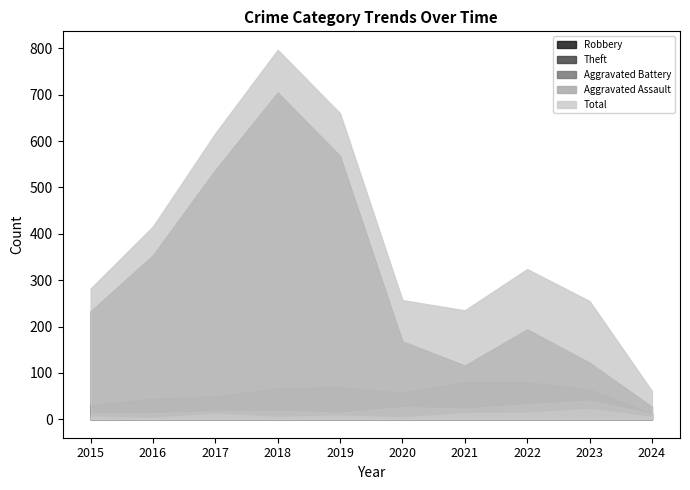

Reading left to right, list all the values displayed in this chart.

Robbery: 2015=30	2016=44	2017=49	2018=67	2019=69	2020=57	2021=80	2022=80	2023=64	2024=13
Theft: 2015=233	2016=354	2017=538	2018=705	2019=568	2020=168	2021=116	2022=194	2023=122	2024=27
Aggravated Battery: 2015=13	2016=13	2017=17	2018=18	2019=14	2020=26	2021=23	2022=32	2023=40	2024=12
Aggravated Assault: 2015=6	2016=3	2017=12	2018=5	2019=8	2020=4	2021=13	2022=14	2023=22	2024=5
Total: 2015=282	2016=416	2017=617	2018=797	2019=660	2020=257	2021=235	2022=324	2023=255	2024=61